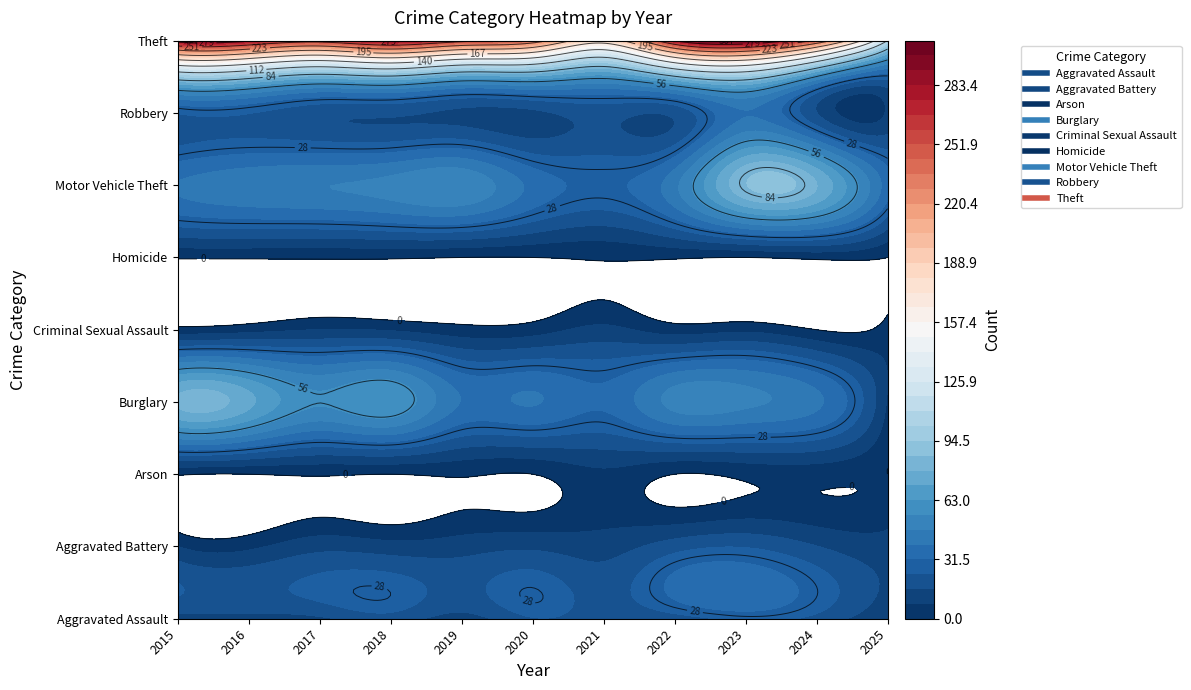

What is the difference between the second highest and second lowest values in the Motor Vehicle Theft series?

44